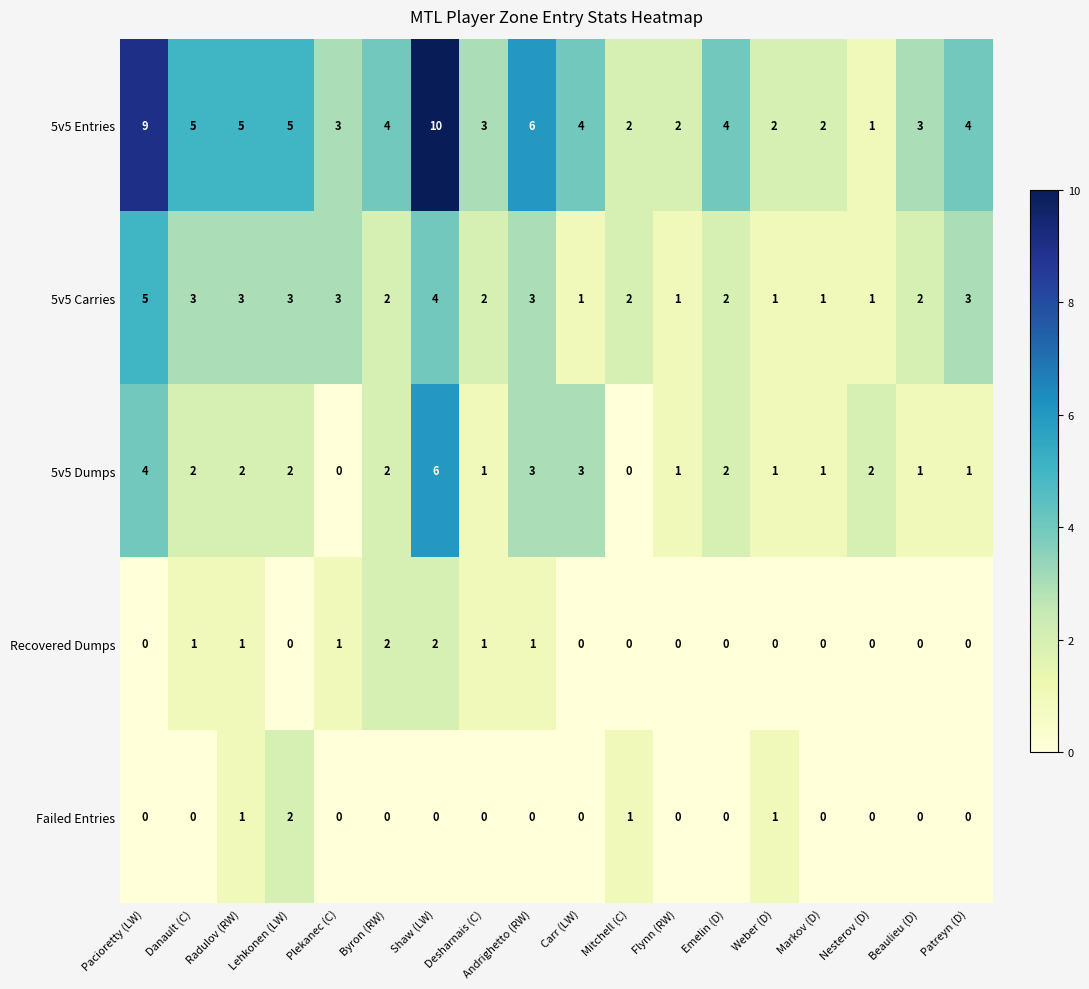

Is it true that Failed Entries equals 0 at Danault (C)?

True